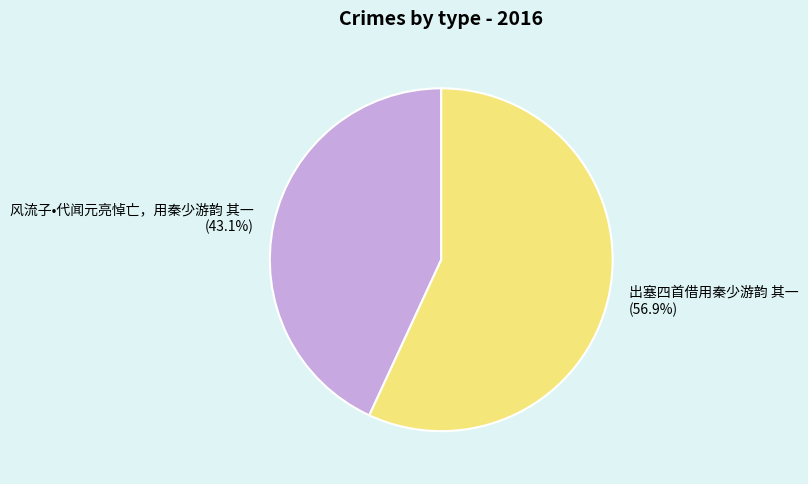

To the nearest percent, what is the average slice percentage?

50%